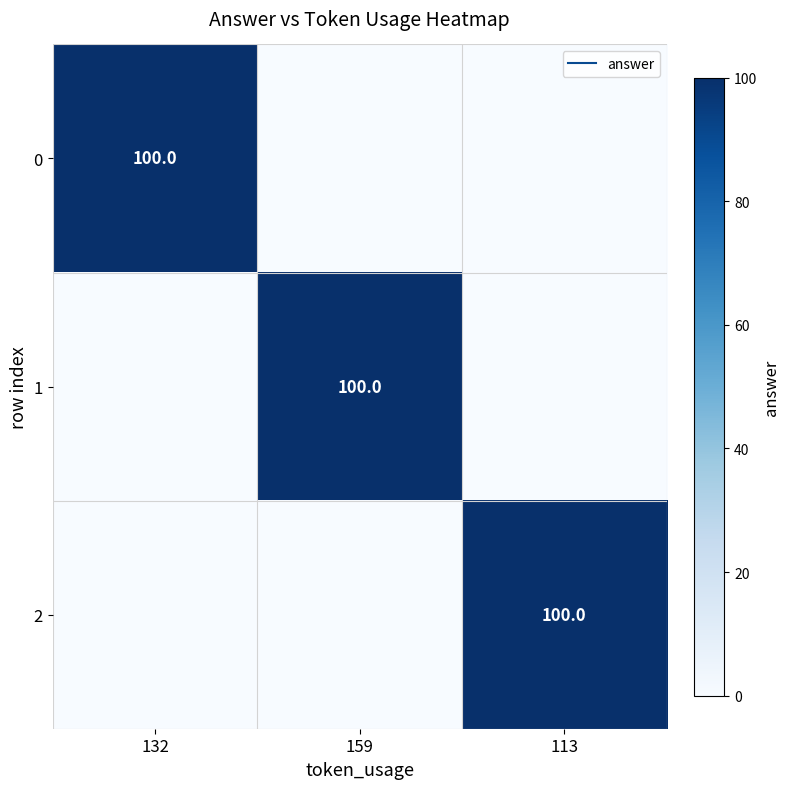

Read the 1 value at 159, to the nearest 50.

100